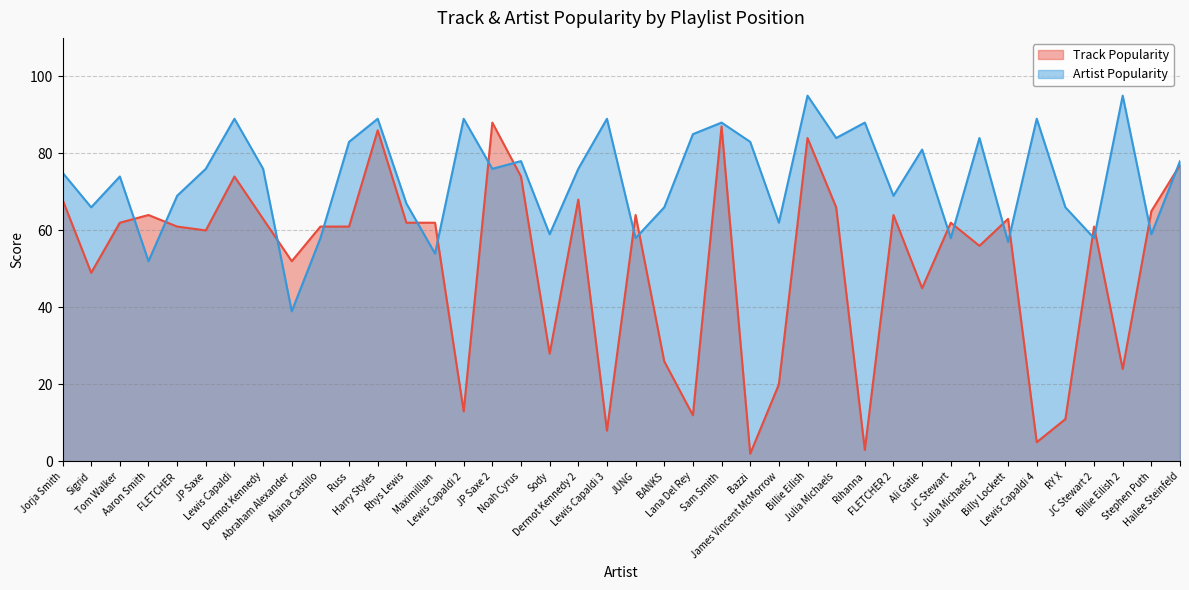

At which category is the sum across all series the highest?

Billie Eilish